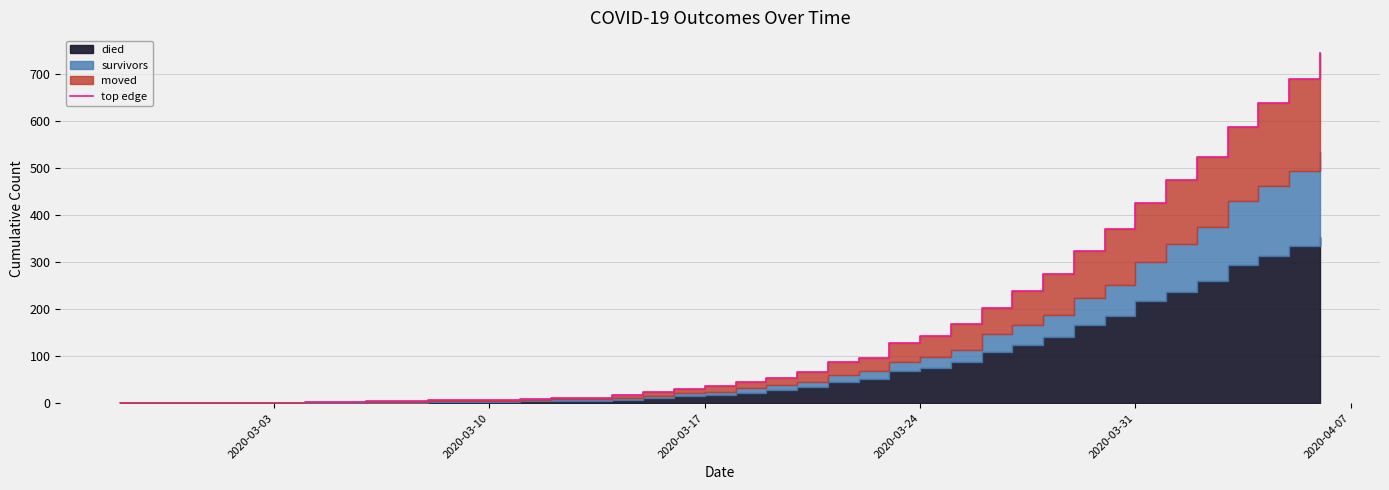

How many lines are shown in the chart?

1